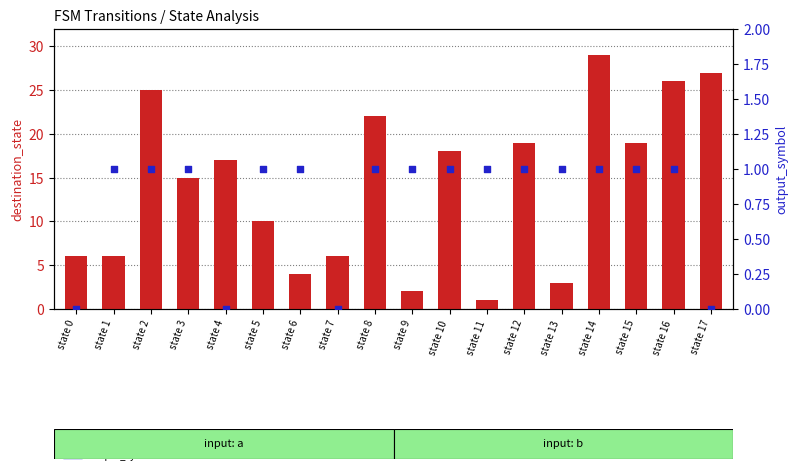

Which series has the largest total across all categories?

destination_state